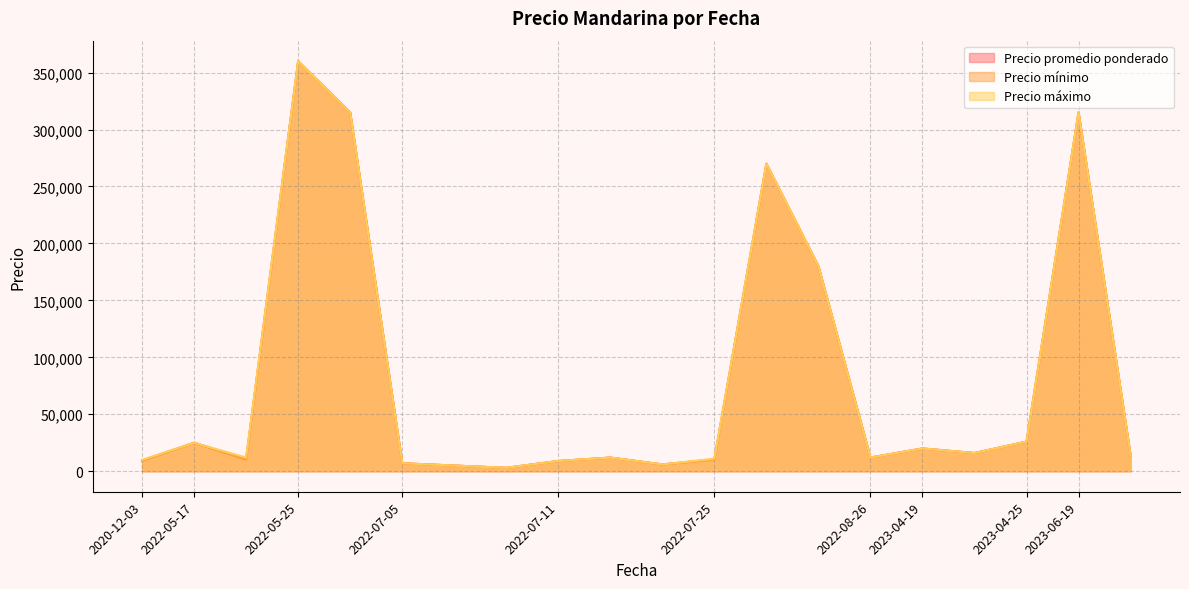

How many categories are shown in the chart?

20